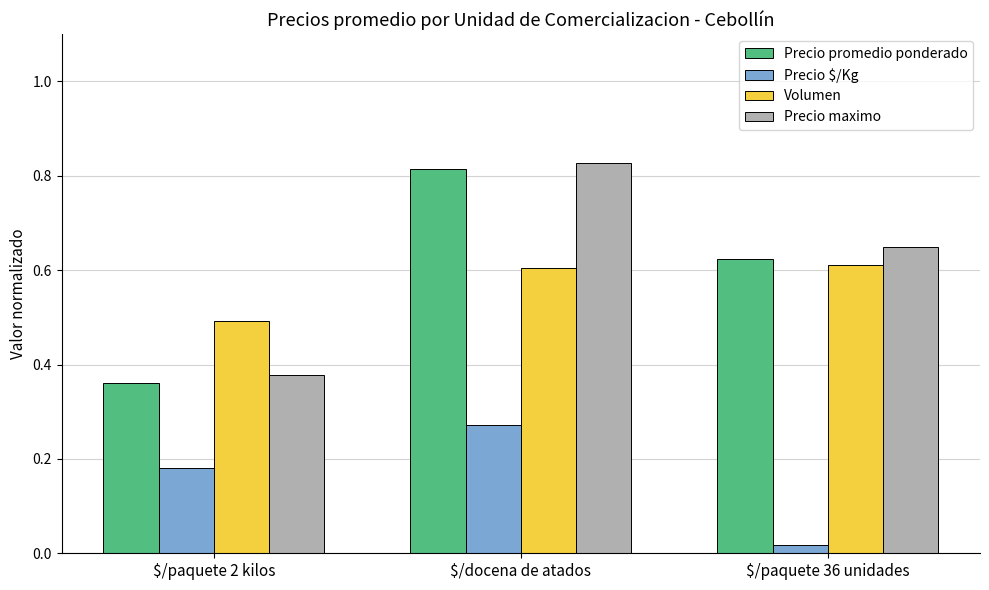

Which series has the largest range (max minus min)?

Precio promedio ponderado